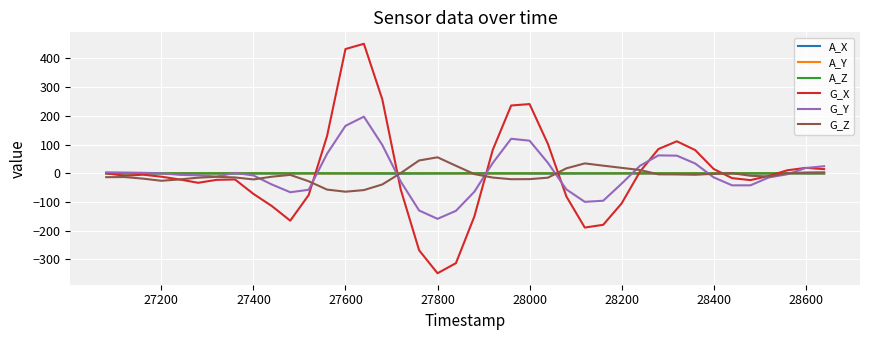

Which series has the largest range (max minus min)?

G_X